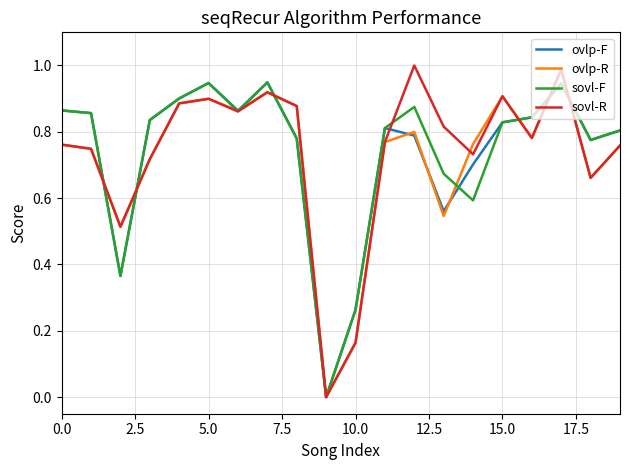

Where is the first local maximum for sovl-R?

5.0